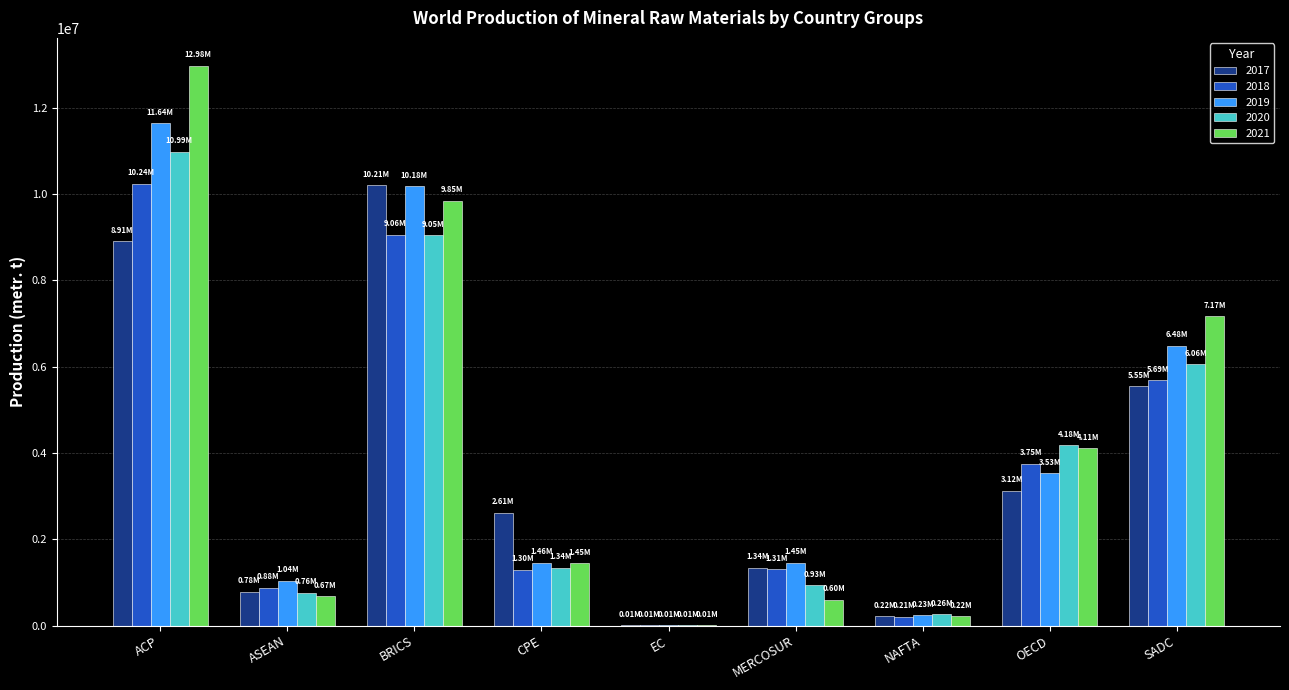

Which series has the largest total across all categories?

2021